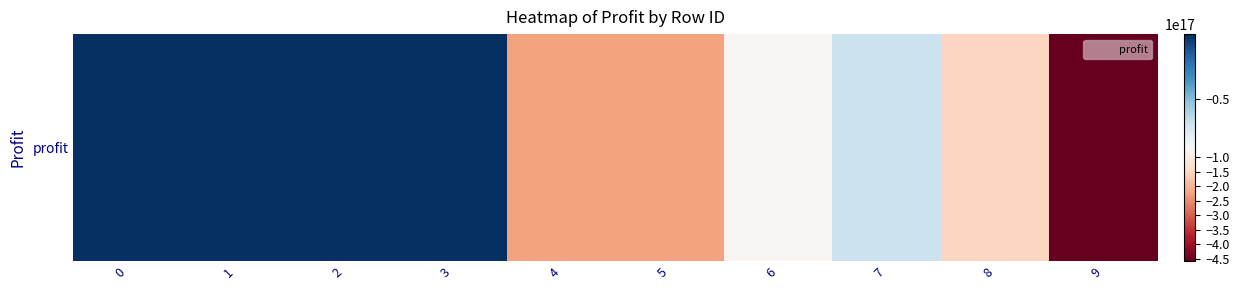

How many data points are less than -58120911850971360?

5